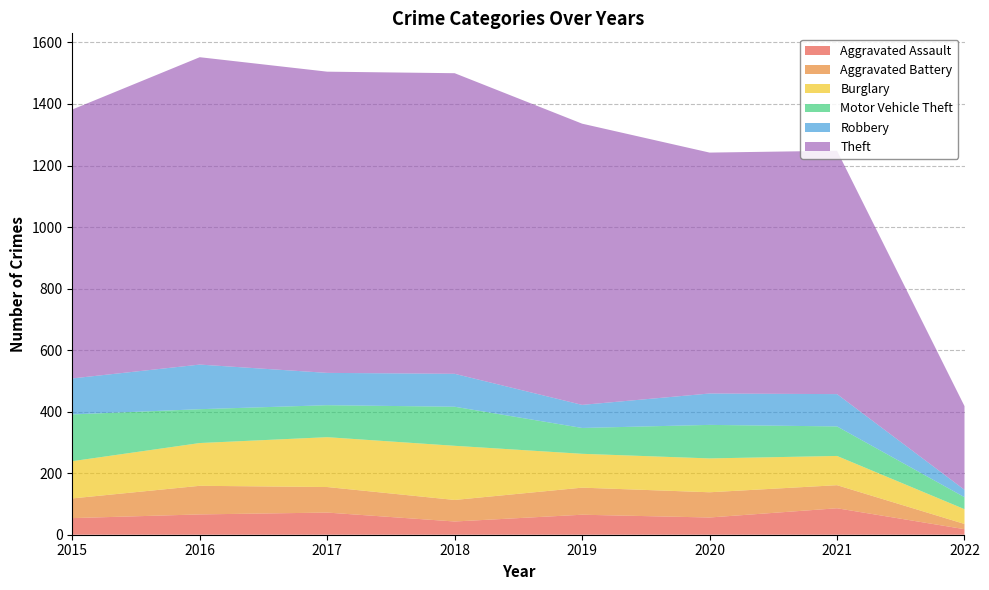

Reading left to right, transcribe all the data shown in this chart.

Aggravated Assault: 2015=54	2016=66	2017=72	2018=43	2019=65	2020=56	2021=86	2022=18
Aggravated Battery: 2015=64	2016=93	2017=83	2018=70	2019=88	2020=82	2021=75	2022=17
Burglary: 2015=121	2016=139	2017=162	2018=176	2019=110	2020=110	2021=95	2022=48
Motor Vehicle Theft: 2015=152	2016=110	2017=104	2018=127	2019=84	2020=109	2021=96	2022=39
Robbery: 2015=117	2016=145	2017=105	2018=107	2019=75	2020=102	2021=105	2022=24
Theft: 2015=874	2016=999	2017=979	2018=977	2019=914	2020=783	2021=791	2022=272